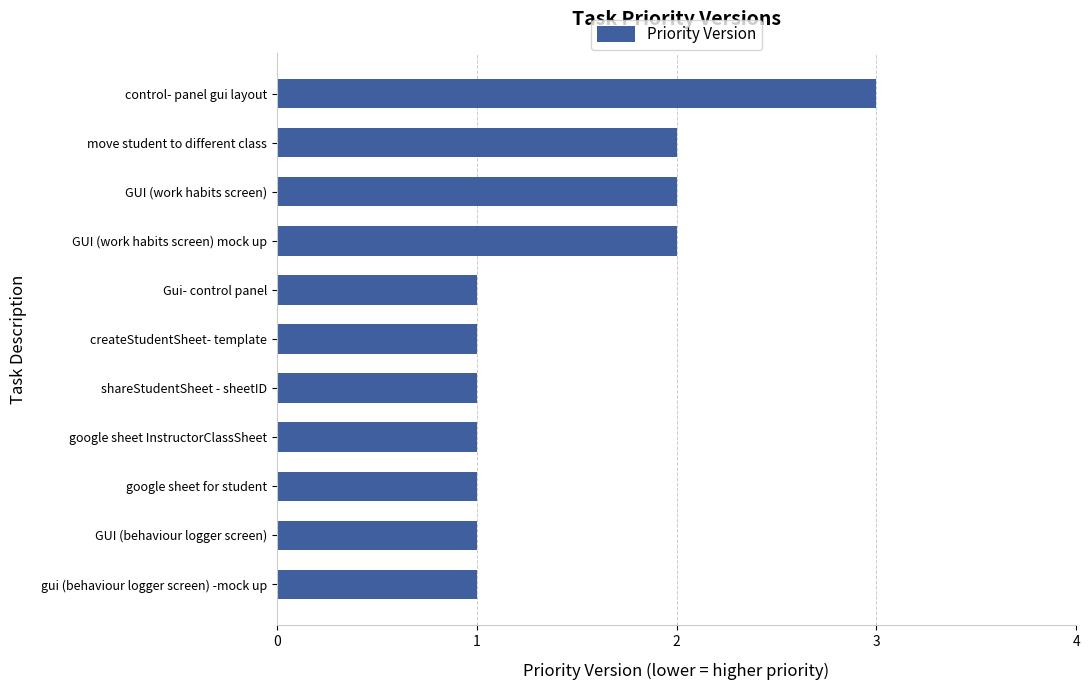

Does the chart contain stacked bars?

No